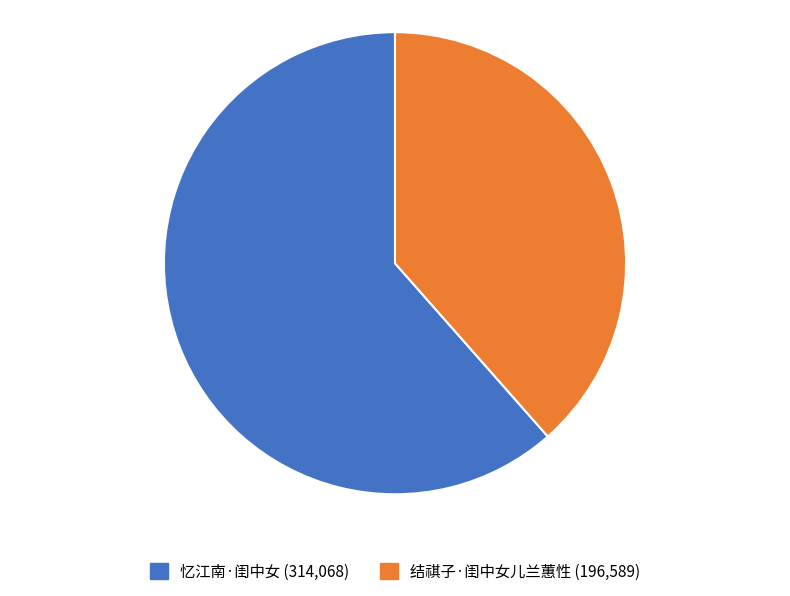

Approximately how many times larger is the value at 忆江南·闺中女 compared to 结祺子·闺中女儿兰蕙性?

1.6